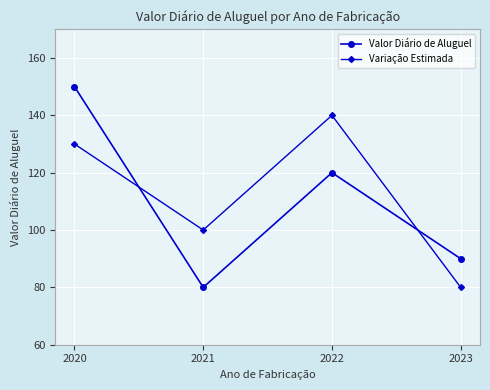

At how many categories does at least one series exceed 132?

2